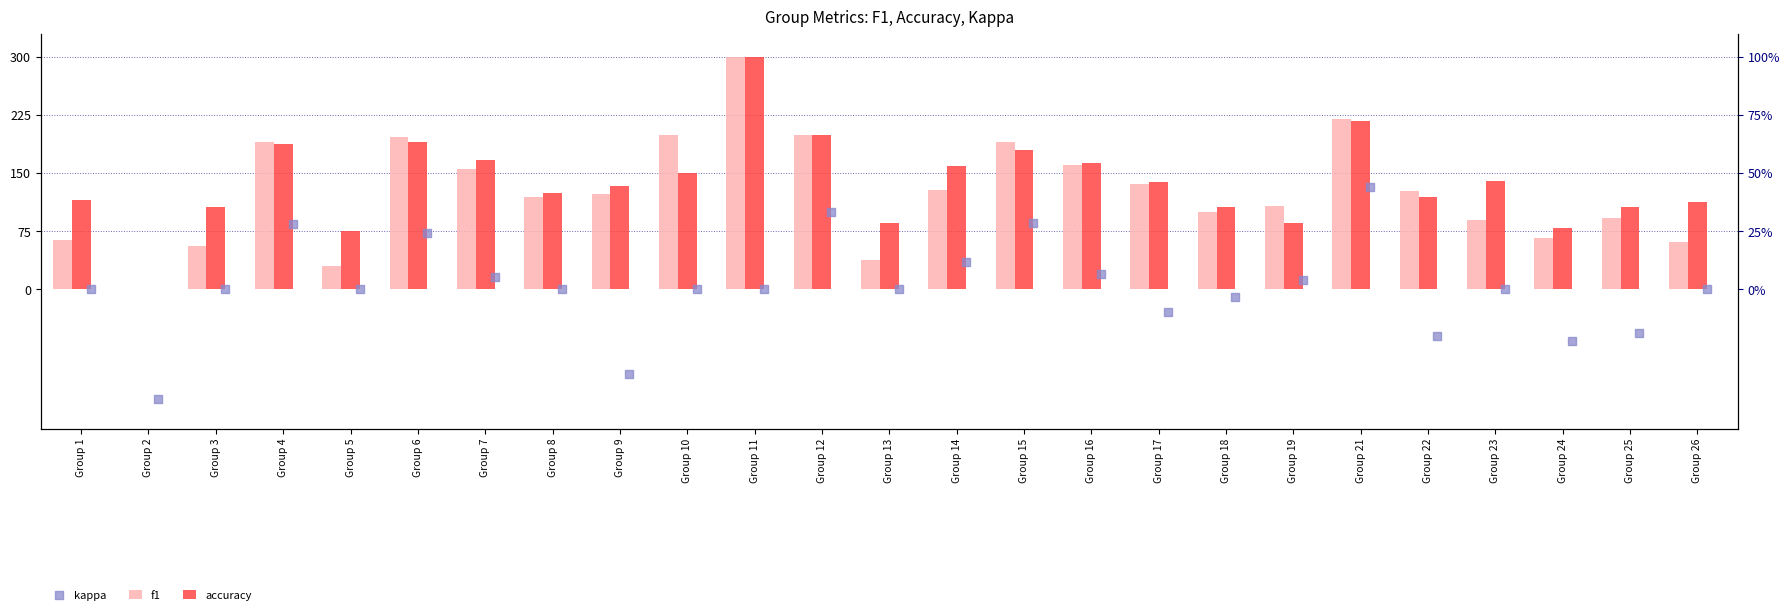

What are all the series names shown in the legend?

f1, accuracy, kappa